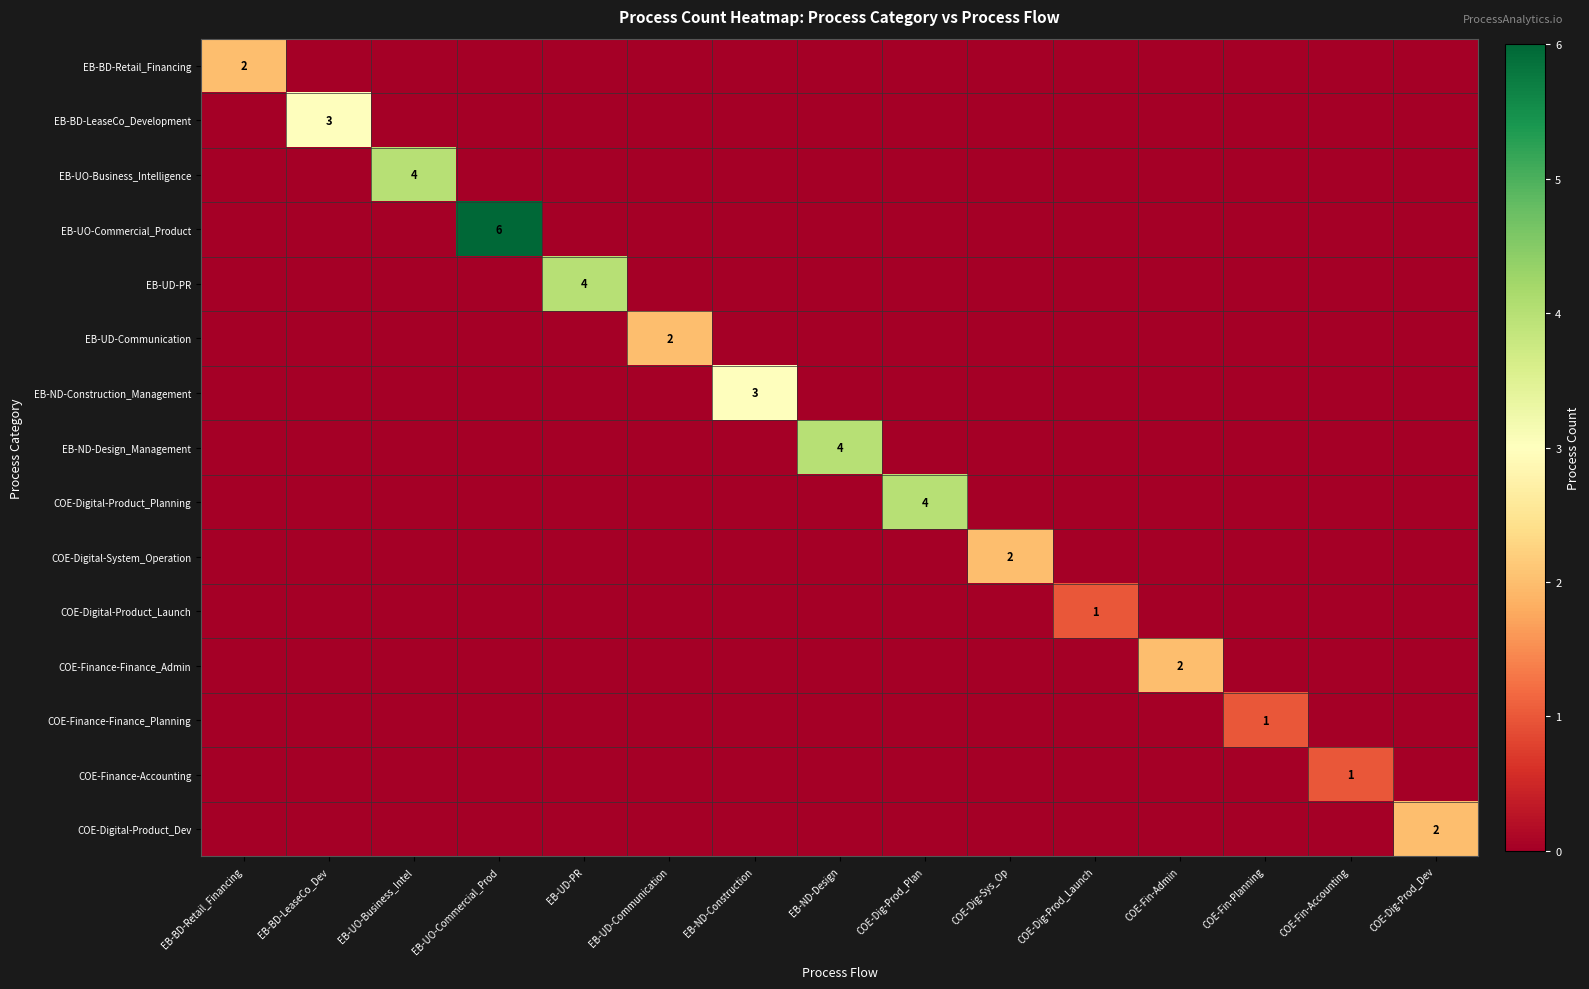

List the series in order of their peak value, highest first.

EB-UO-Commercial_Product, EB-UO-Business_Intelligence, EB-UD-PR, EB-ND-Design_Management, COE-Digital-Product_Planning, EB-BD-LeaseCo_Development, EB-ND-Construction_Management, EB-BD-Retail_Financing, EB-UD-Communication, COE-Digital-System_Operation, COE-Finance-Finance_Admin, COE-Digital-Product_Dev, COE-Digital-Product_Launch, COE-Finance-Finance_Planning, COE-Finance-Accounting